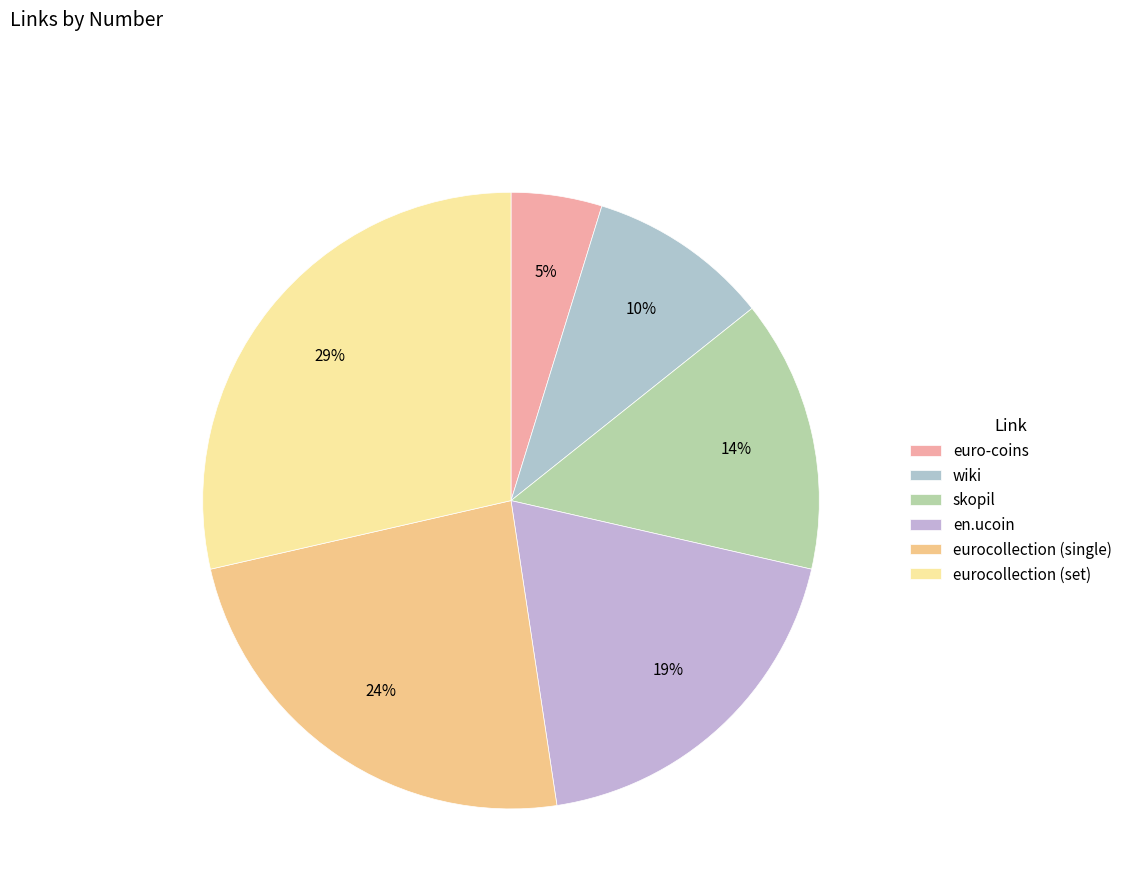

Is en.ucoin the majority of the pie?

No